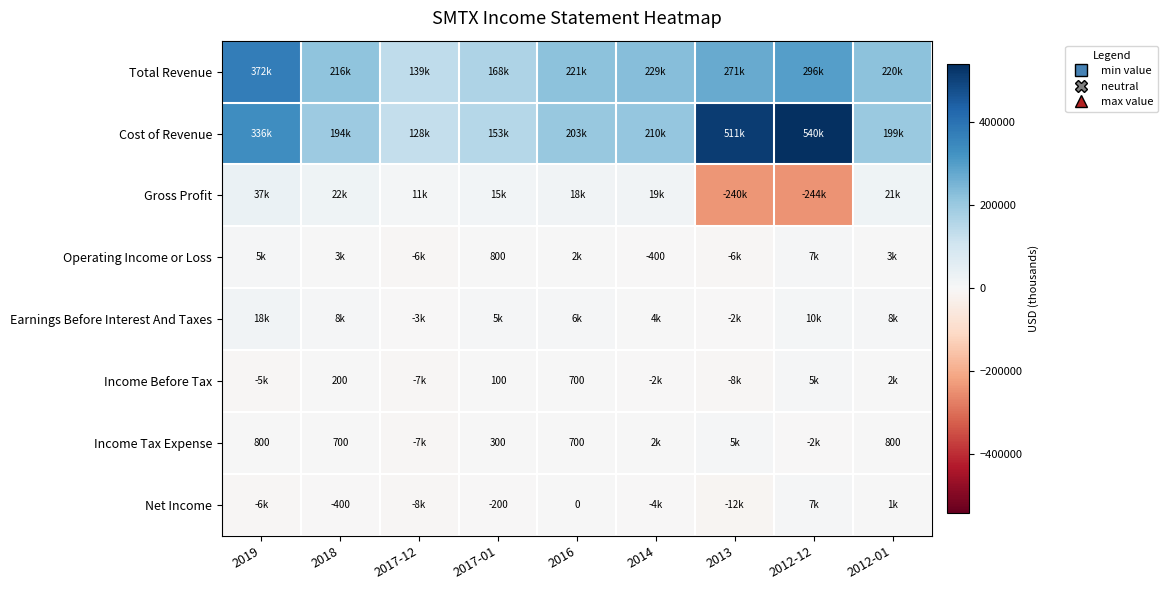

The Operating Income or Loss series shows 1073 at 2017-01. True or false?

False